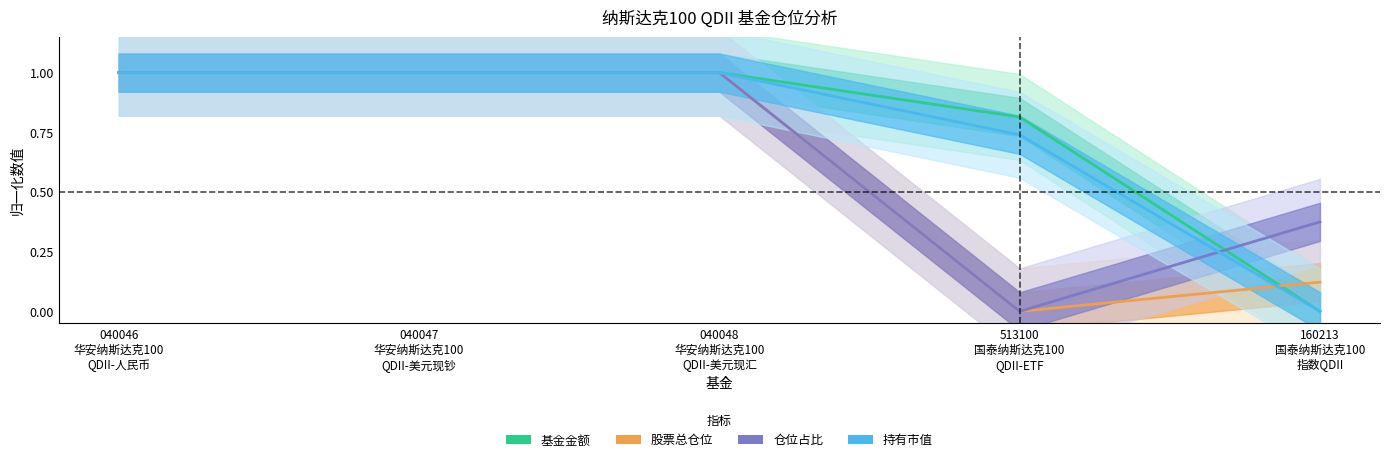

How many 仓位占比 values are between 0 and 1?

5